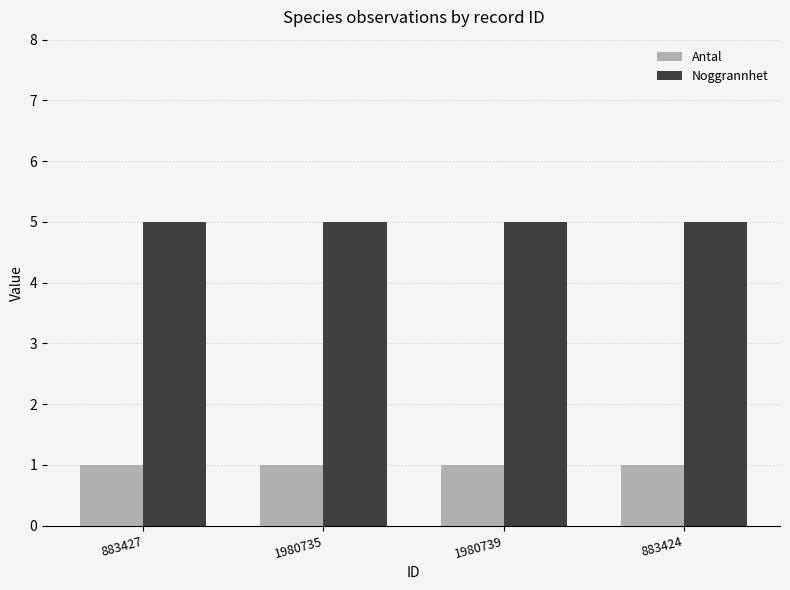

How many distinct data groups are displayed?

2